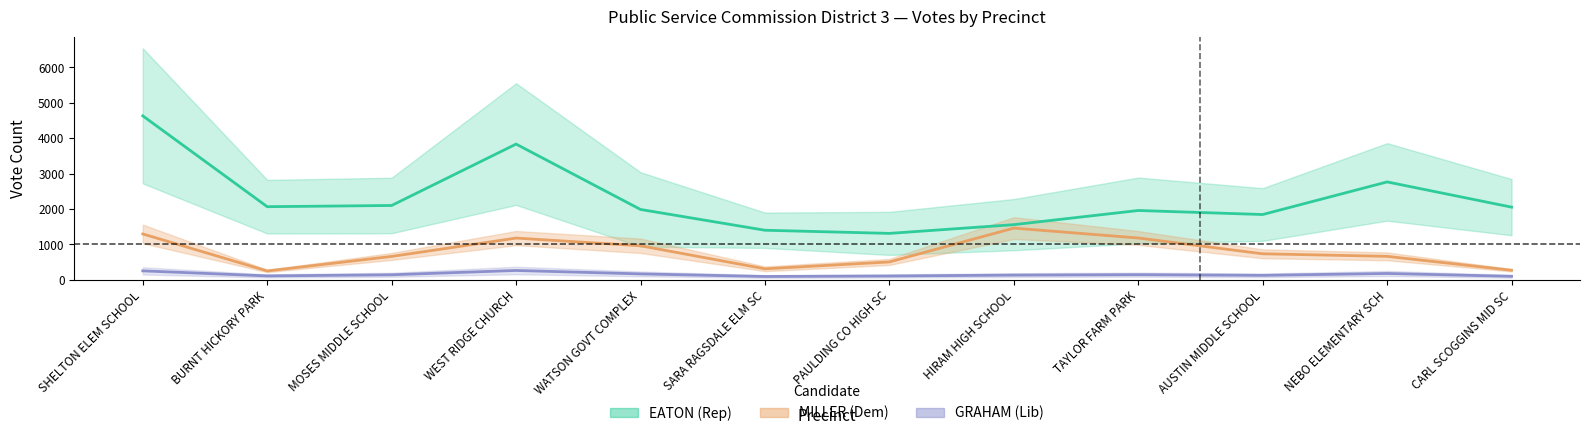

How many interior local valleys does the GRAHAM total series have?

3